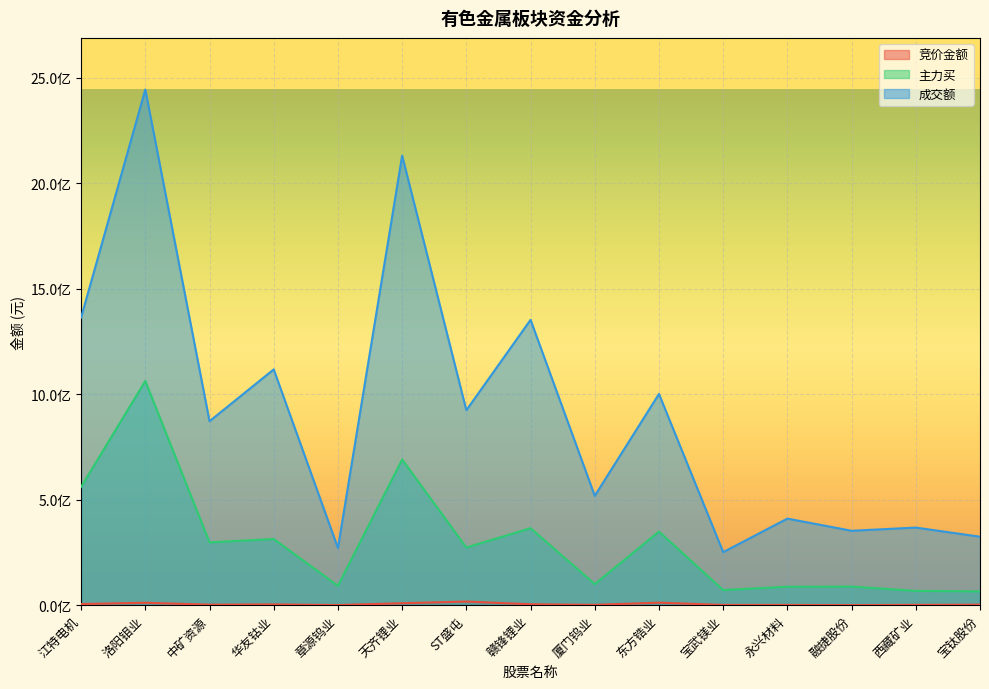

What are all the series names shown in the legend?

竞价金额, 主力买, 成交额